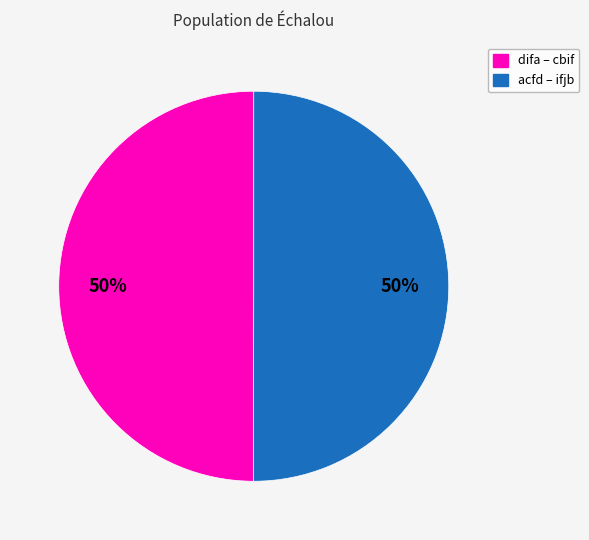

How many segments does this pie chart have?

2